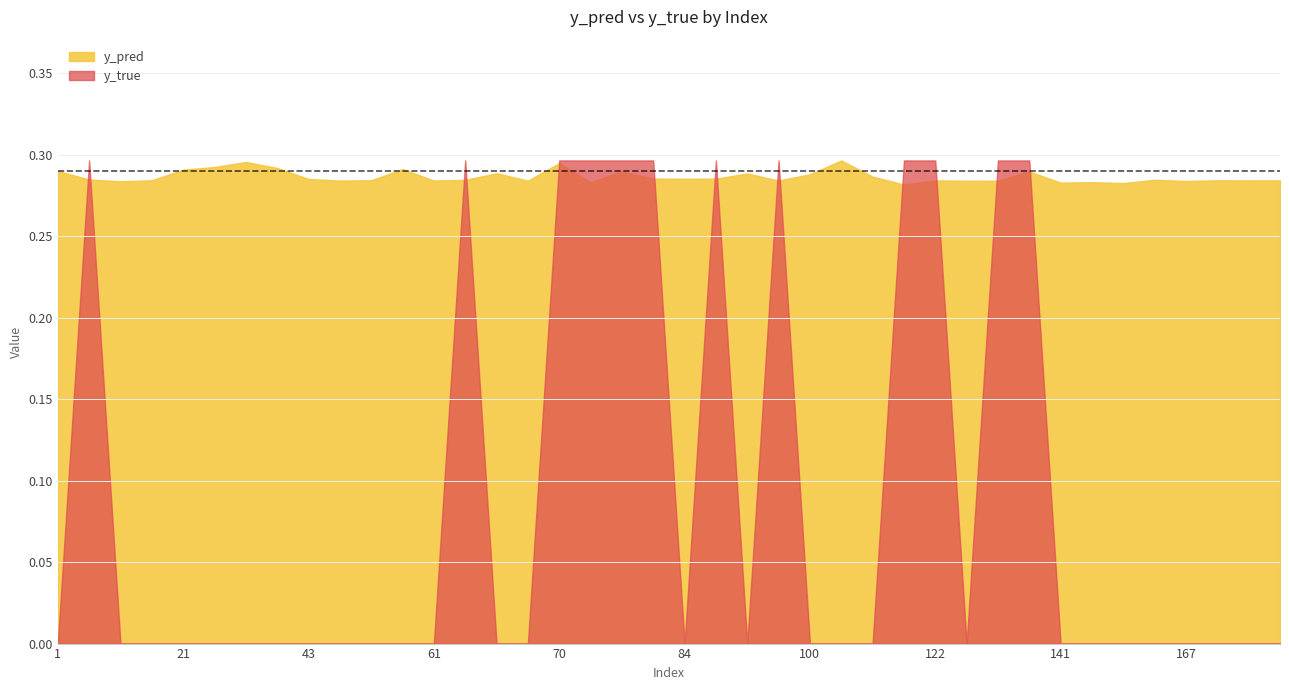

How many data points in y_true are above 0?

12